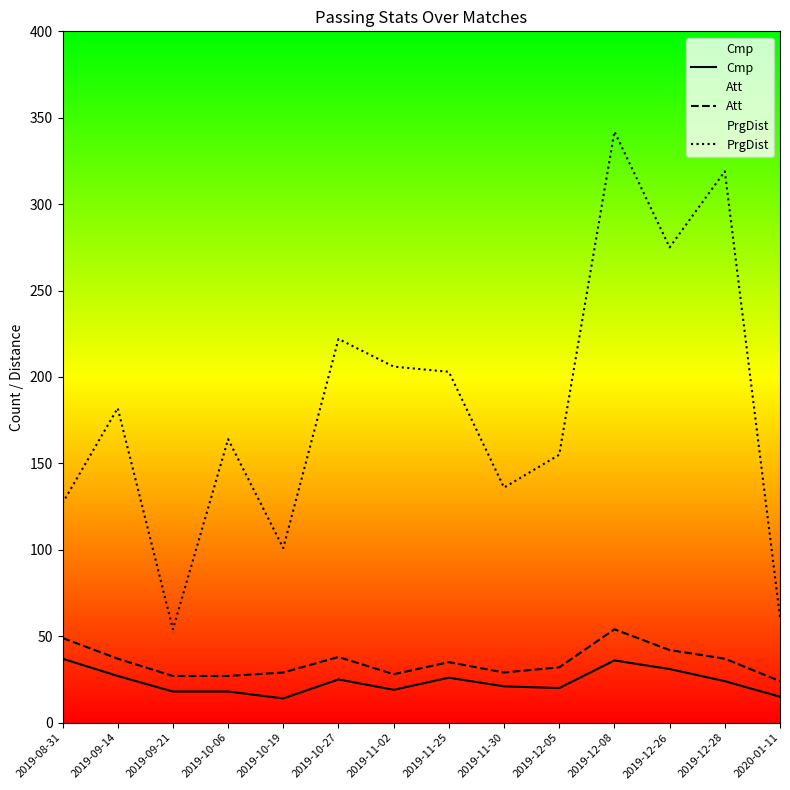

True or false: Att and PrgDist cross at least once.

False